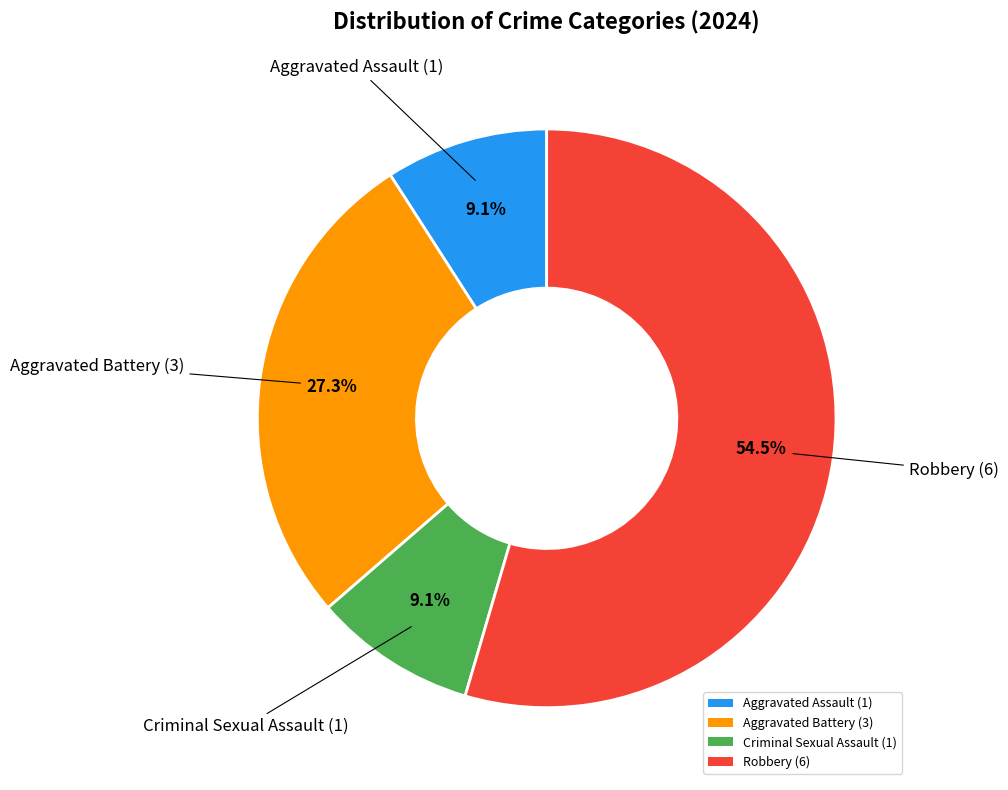

Is there any slice that represents more than half of the pie?

Yes